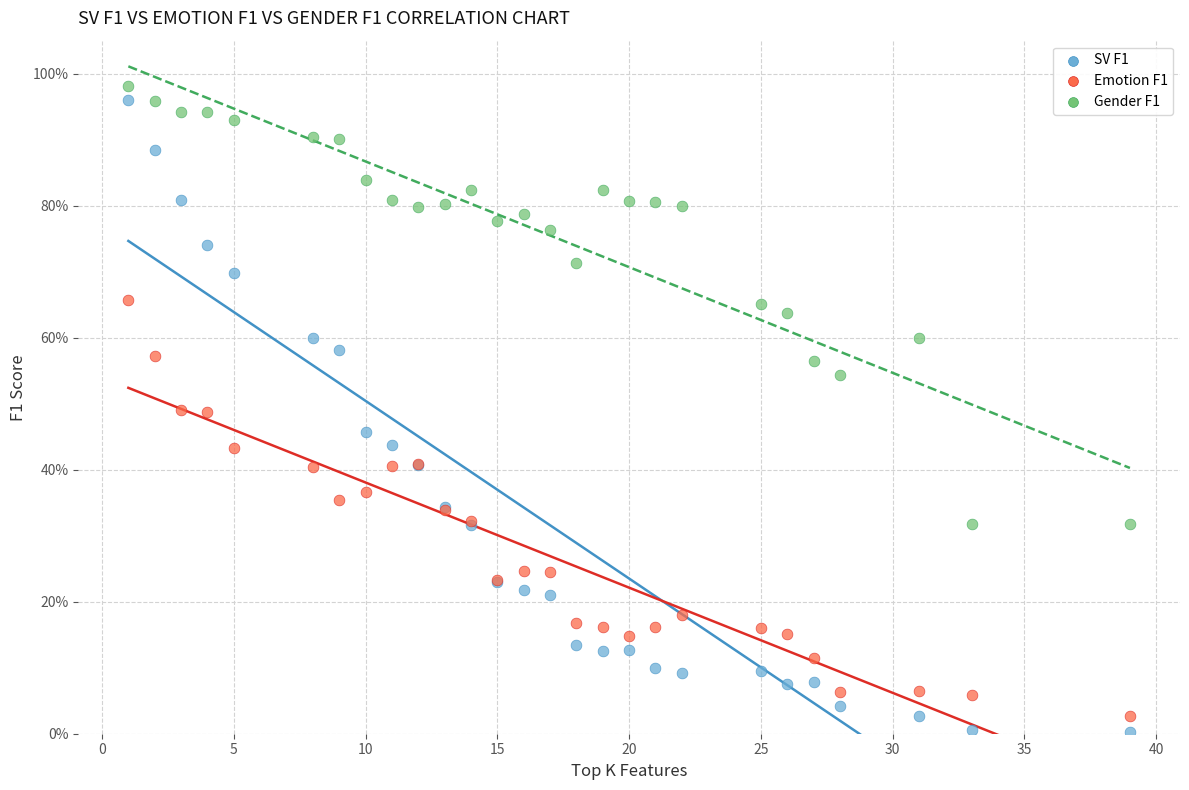

What are all the series names shown in the legend?

SV F1, Emotion F1, Gender F1